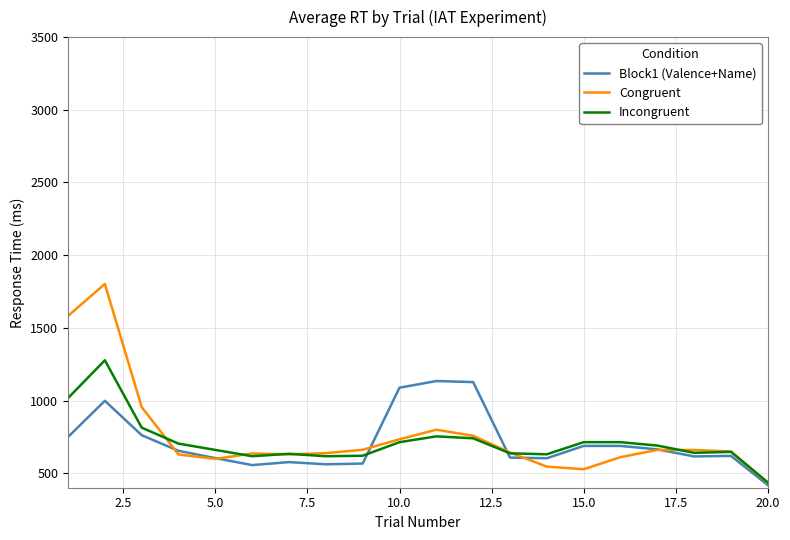

What is the lowest value of the Block1 (Valence+Name) series?

418.0